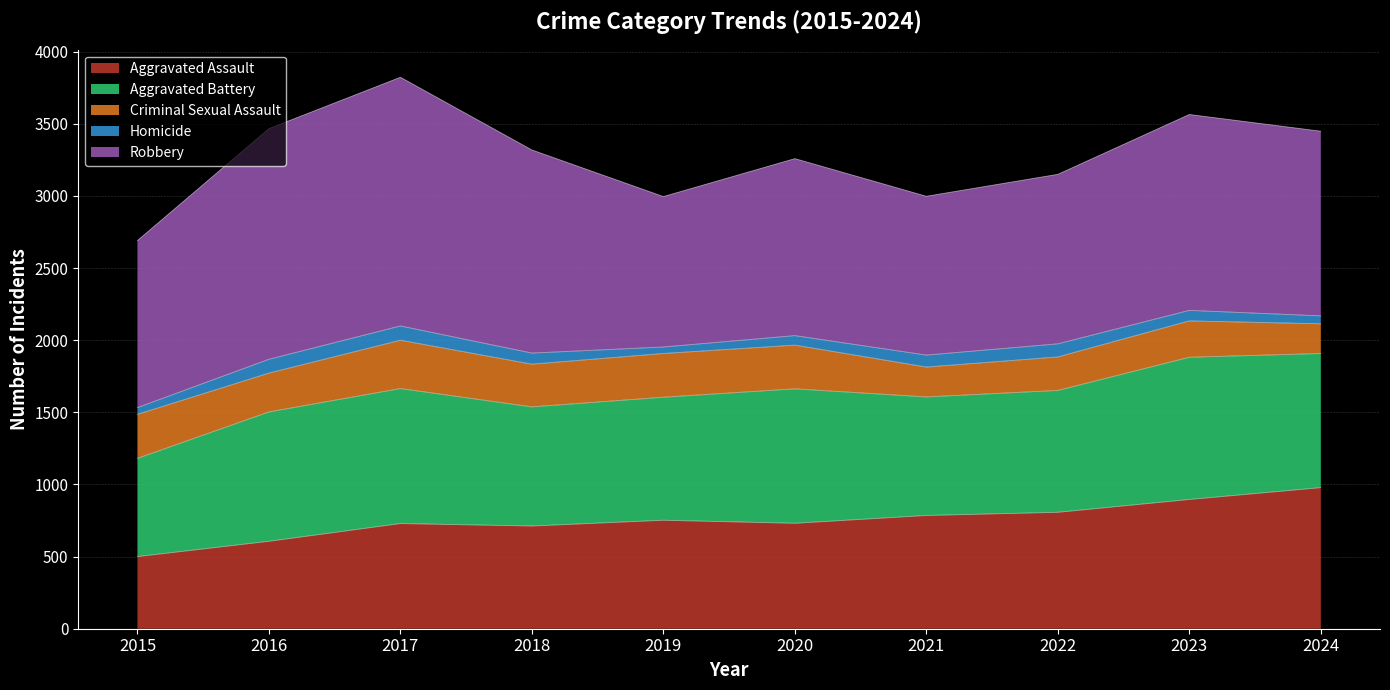

Where is Aggravated Battery nearest to the value 833?

2018